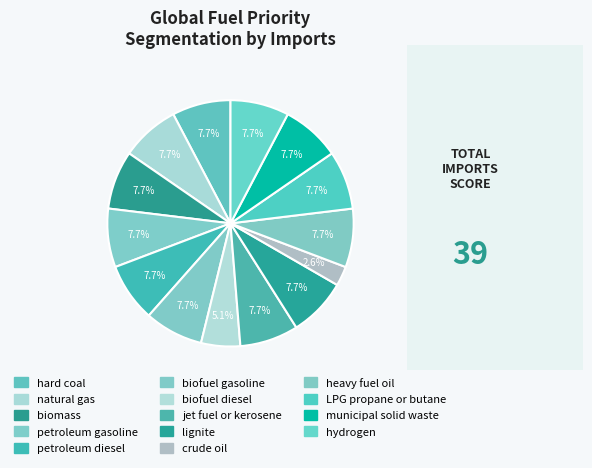

Is the sum of hydrogen and biomass greater than half?

No